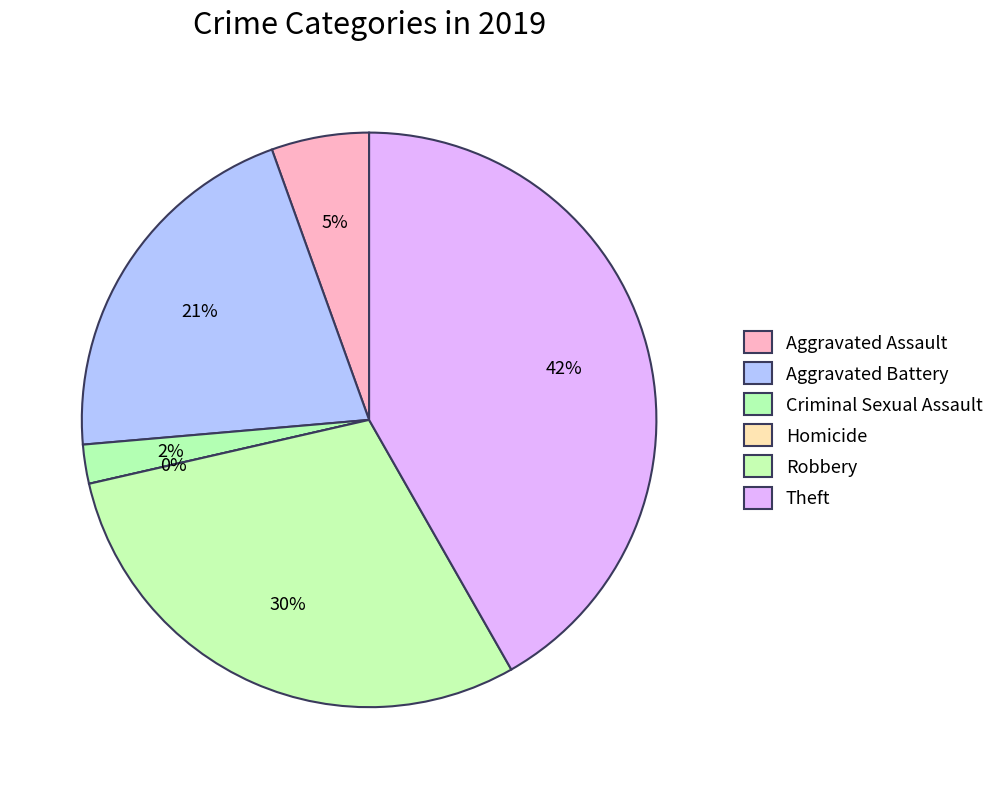

To the nearest percent, what is the difference between the largest and smallest slice percentages?

42%